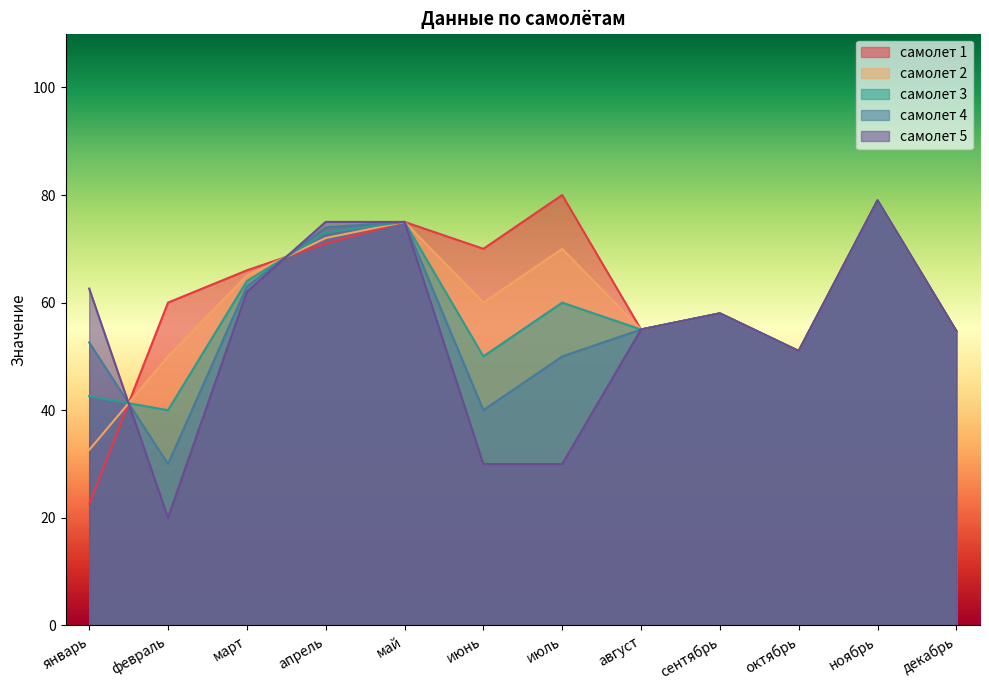

What is the sum of all самолет 3 values?

702.3